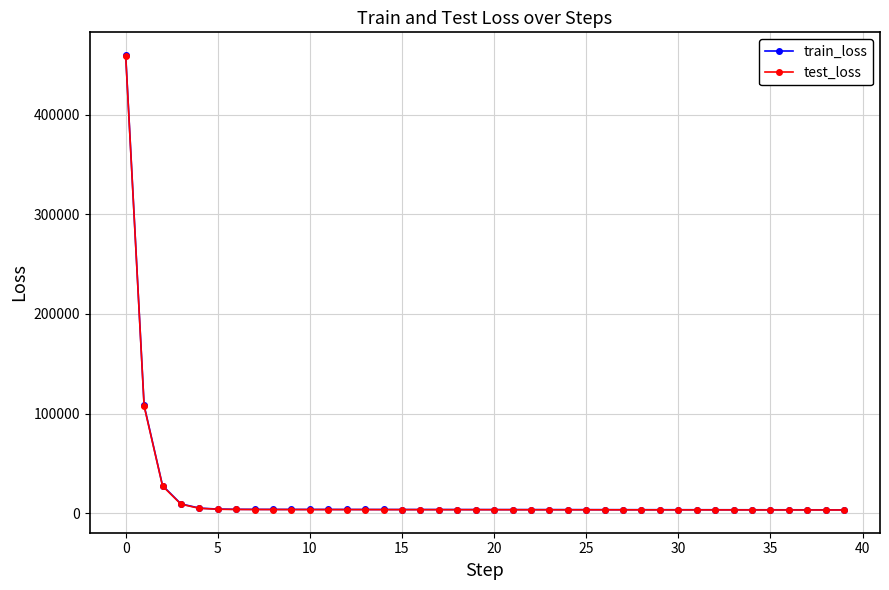

Which series has the widest spread of values?

train_loss